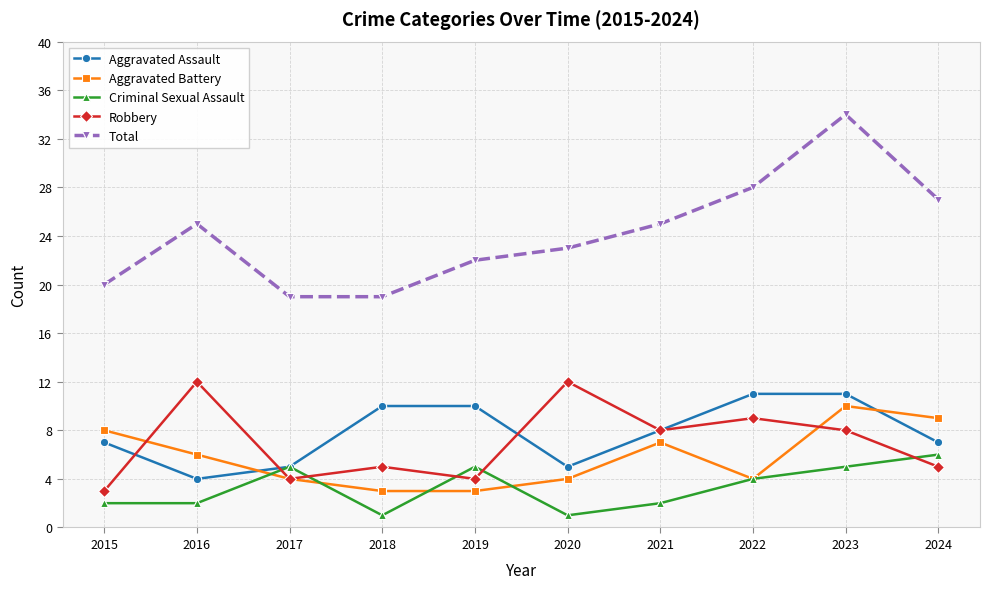

What is the sum of the Criminal Sexual Assault values at 2021 and 2017?

7